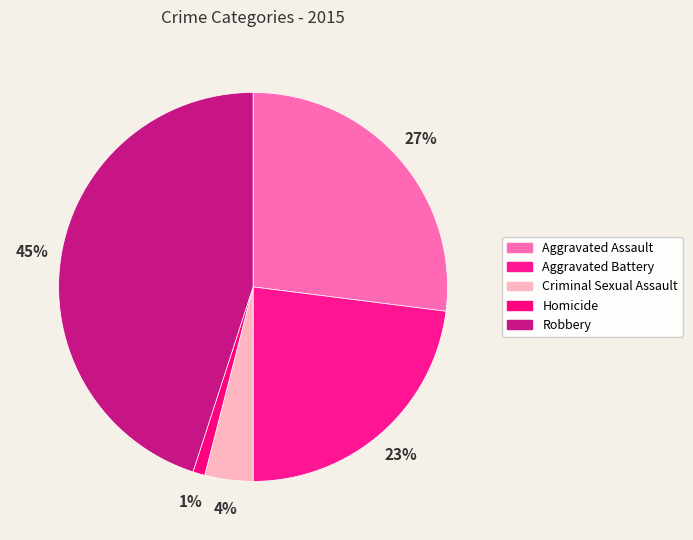

Does Criminal Sexual Assault represent more than half of the total?

No